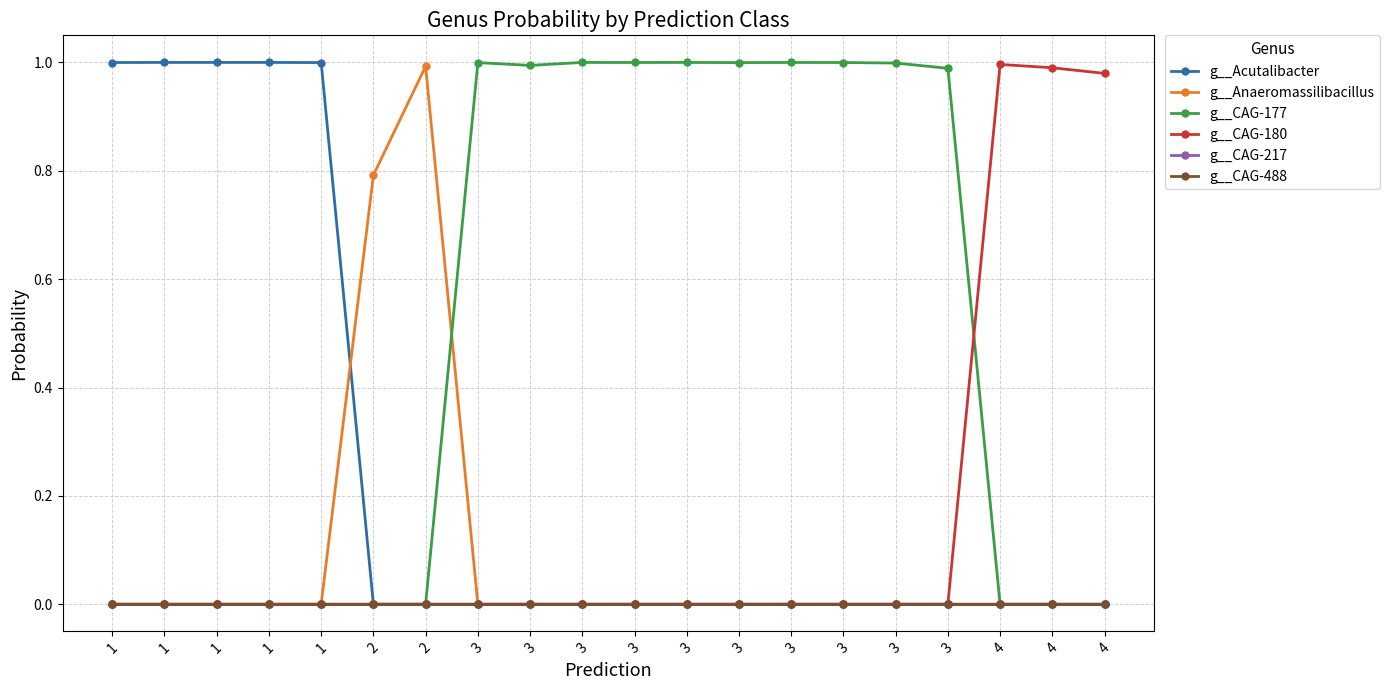

True or false: g__CAG-180 and g__CAG-488 intersect in this chart.

False